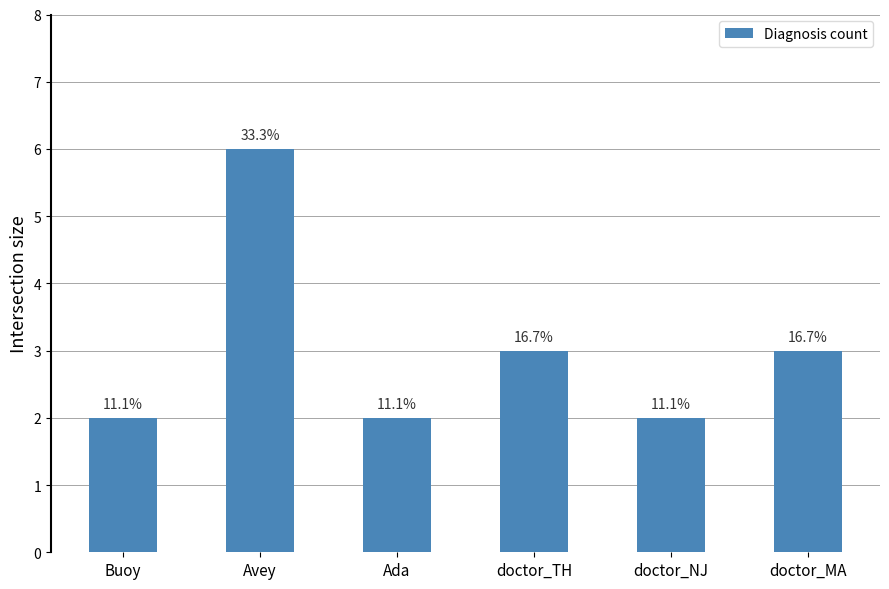

True or false: the data shows 2 at Buoy.

True